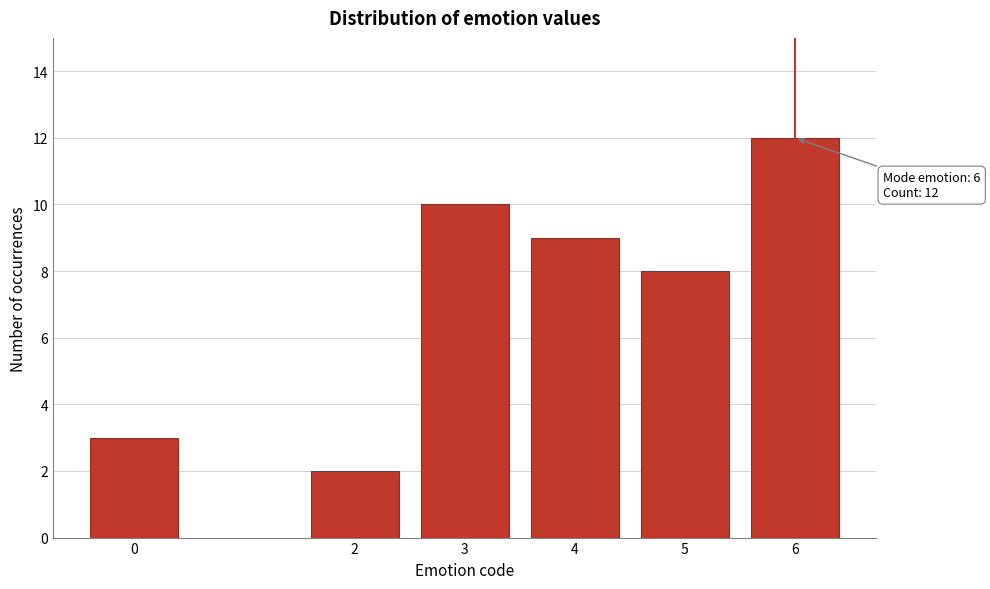

Reading right to left, transcribe all the data shown in this chart.

6=12	5=8	4=9	3=10	2=2	0=3